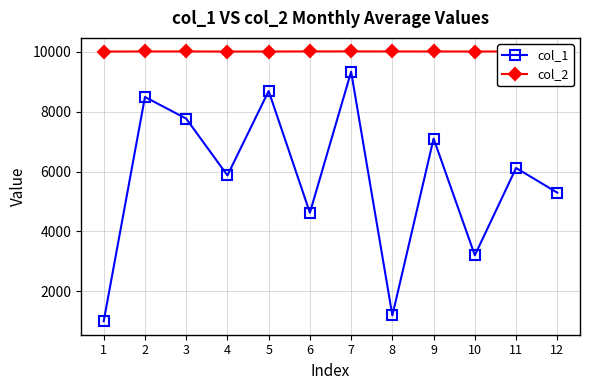

The value of col_2 at 9 is 5473. True or false?

False